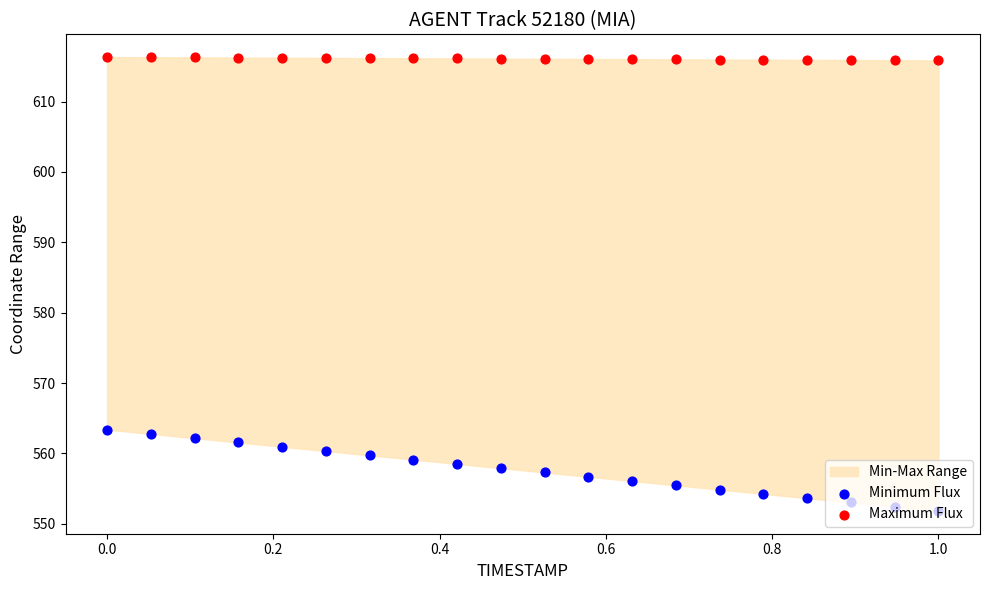

At how many categories does at least one series exceed 610?

20